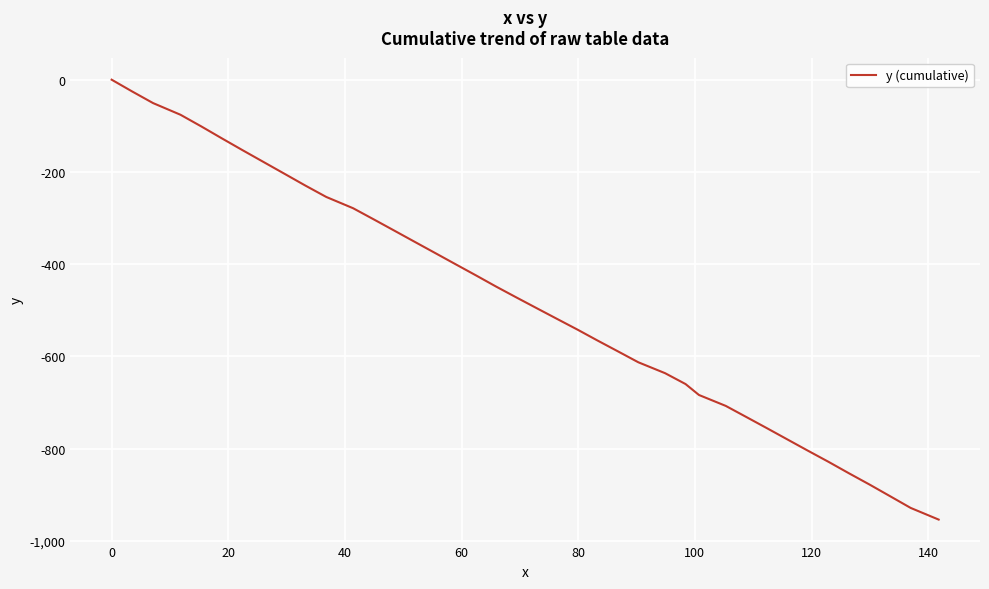

Does the chart have visible grid lines?

Yes